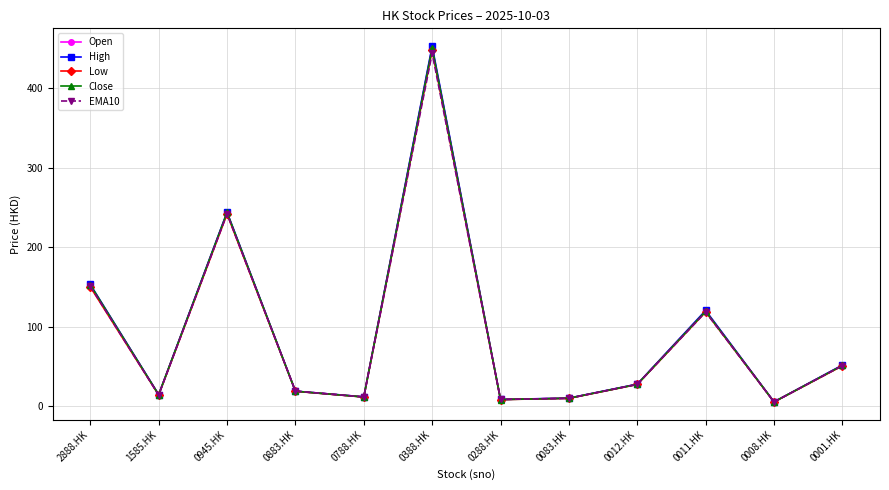

What is the difference between the EMA10 values at 0288.HK and 0012.HK?

19.0